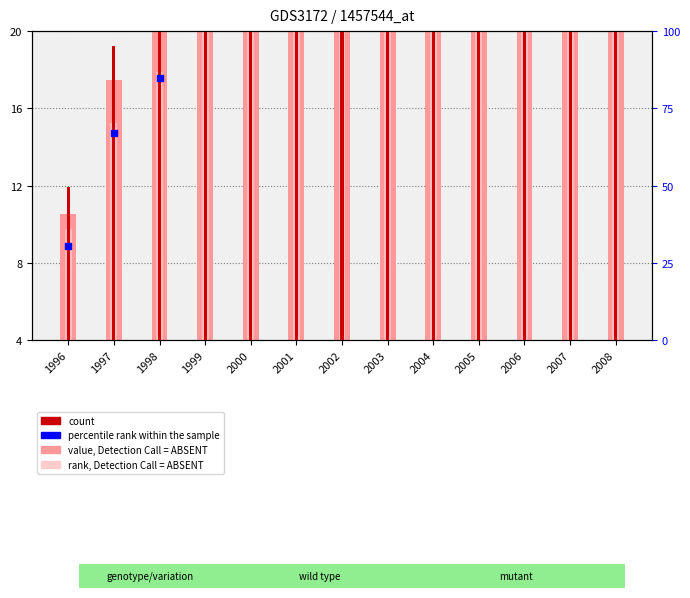

At how many categories does at least one series exceed 32?

9